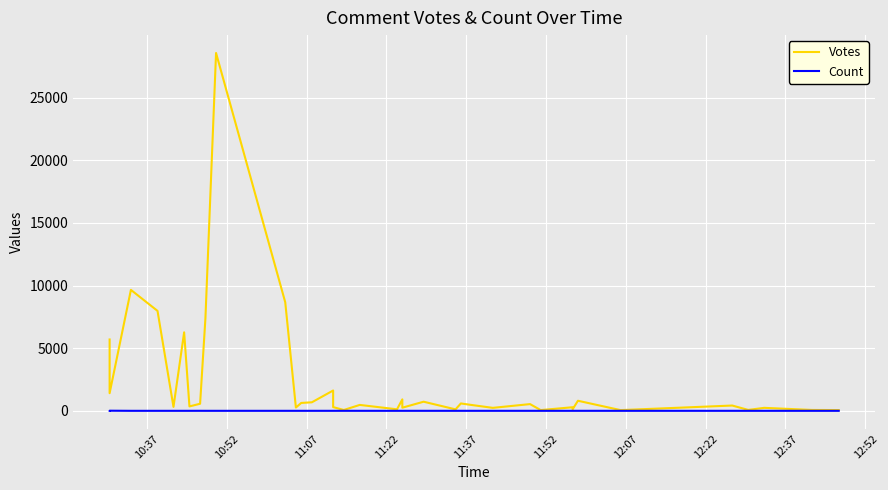

Which series has the widest spread of values?

Votes